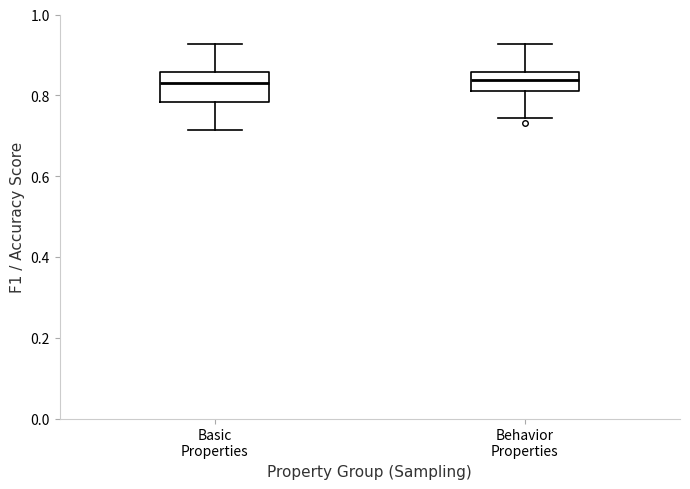

Reading left to right, read every box against the y-axis: the position of its median line, the range the box covers, and the ends of its whiskers. The values are not printed on the chart, so give them approximately, as read against the axis.

Basic Properties: median 0.82, box 0.78 to 0.86, whiskers 0.72 to 0.92
Behavior Properties: median 0.84, box 0.82 to 0.86, whiskers 0.74 to 0.92